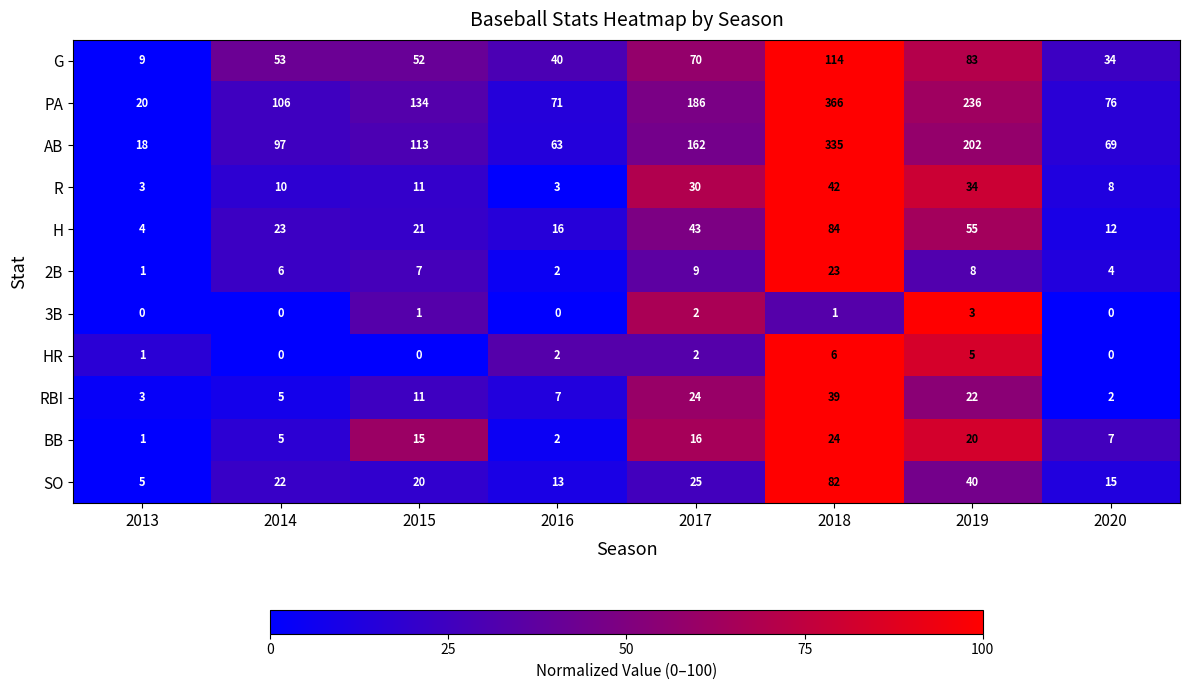

How many values in 3B are above zero?

4